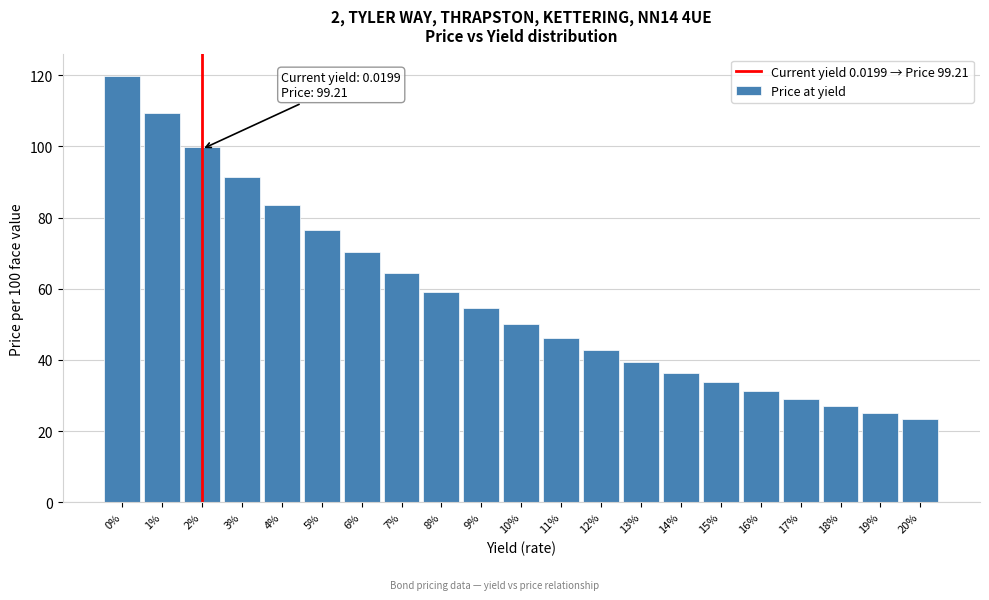

Reading right to left, what are all the values shown in this chart?

20%=23.4	19%=25.1	18%=27.0	17%=29.0	16%=31.3	15%=33.7	14%=36.4	13%=39.4	12%=42.7	11%=46.2	10%=50.1	9%=54.5	8%=59.2	7%=64.4	6%=70.2	5%=76.6	4%=83.6	3%=91.3	2%=99.9	1%=109.4	0%=119.9